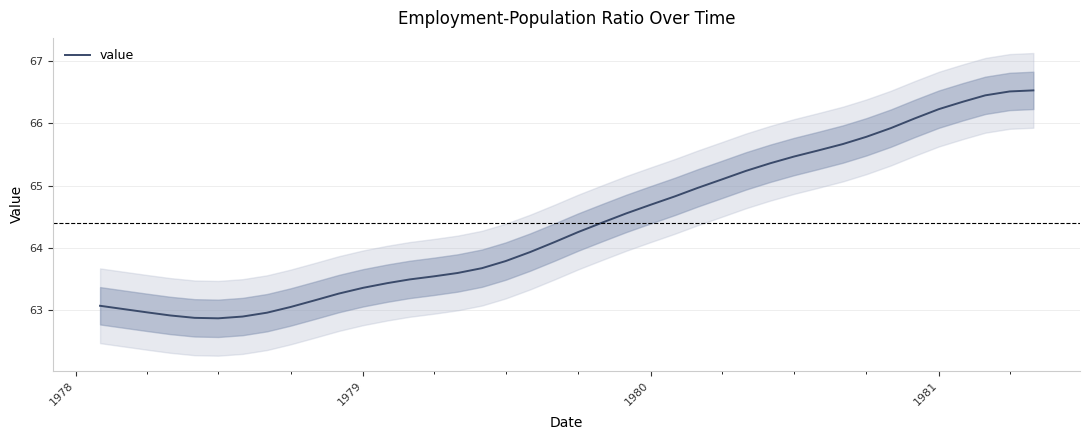

Reading left to right, what are all the values shown in this chart?

63.1	63.0	63.0	62.9	62.9	62.9	62.9	63.0	63.1	63.2	63.3	63.4	63.4	63.5	63.5	63.6	63.7	63.8	63.9	64.1	64.3	64.4	64.6	64.7	64.8	65.0	65.1	65.2	65.4	65.5	65.6	65.7	65.8	65.9	66.1	66.2	66.4	66.5	66.5	66.5